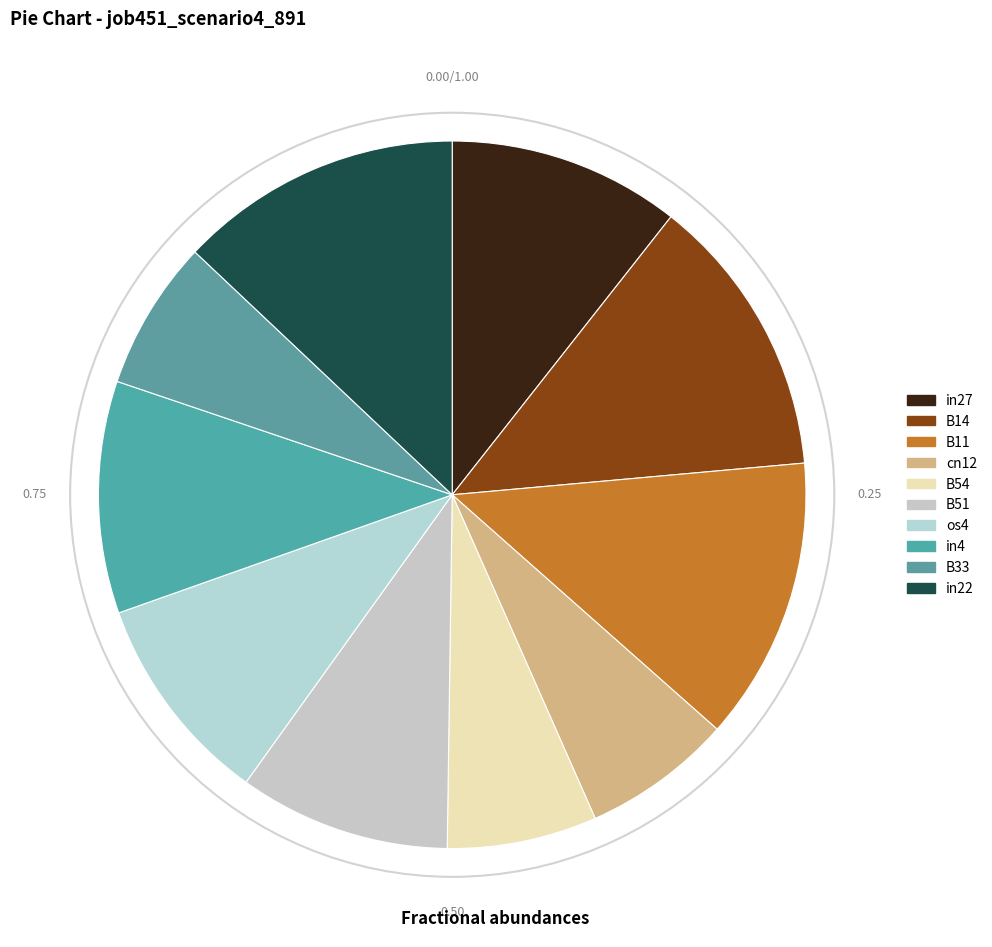

Does any single category account for the majority?

No